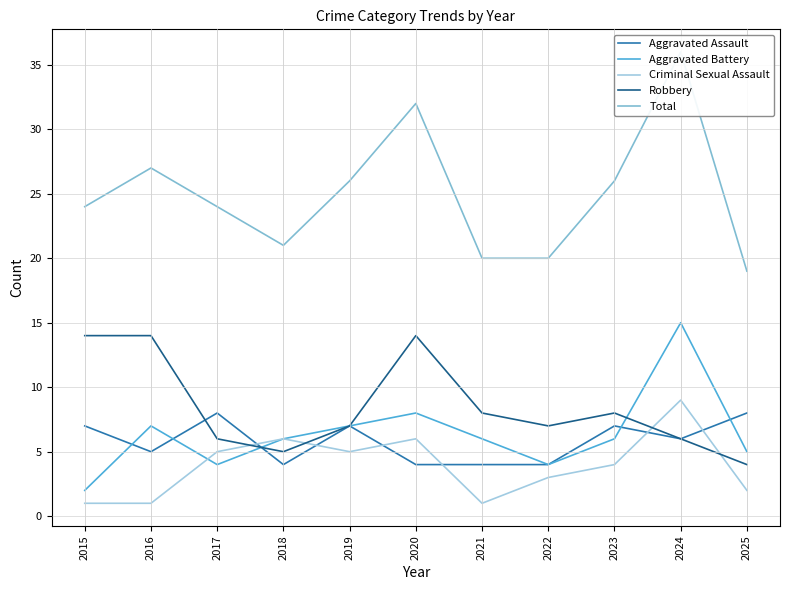

How many interior local valleys does the Aggravated Assault series have?

3